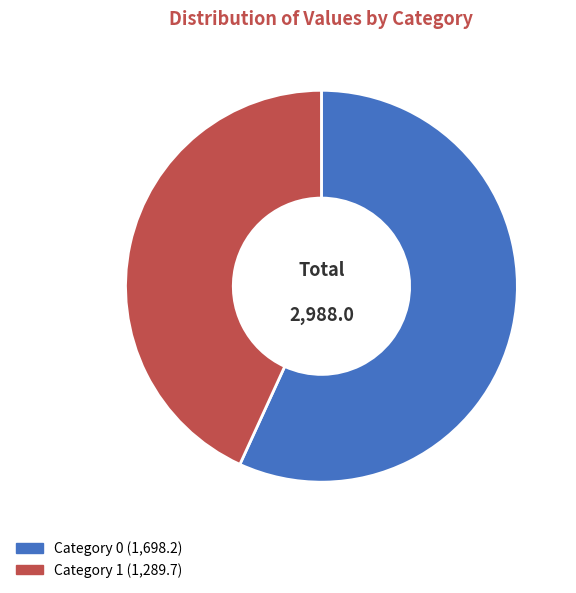

Does any single category account for the majority?

Yes